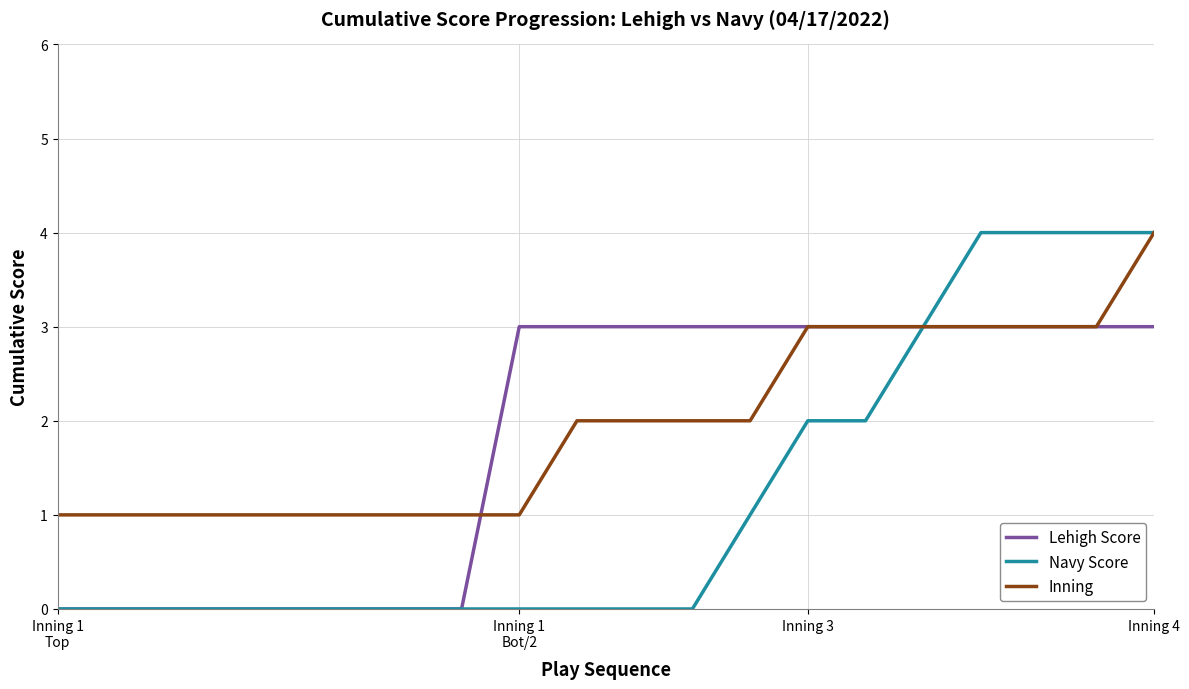

Rank the series by their average value, from lowest to highest.

Navy Score, Lehigh Score, Inning